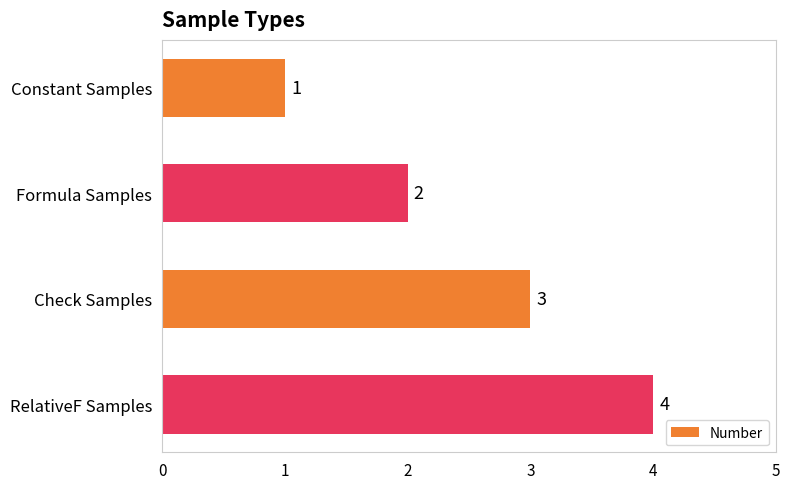

True or false: the data shows 3 at Formula Samples.

False